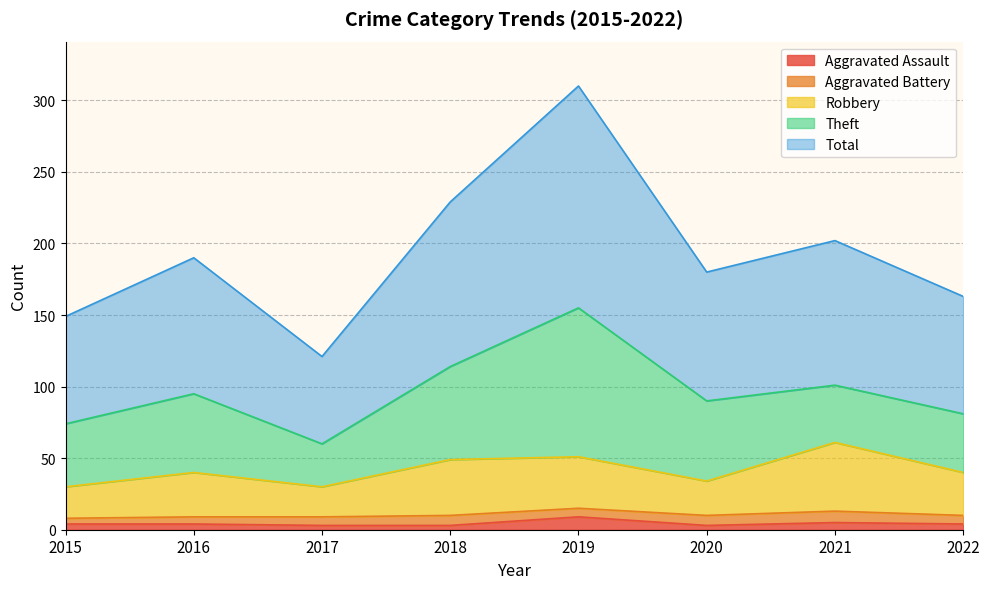

The value of Robbery at 2018 is 49. True or false?

True